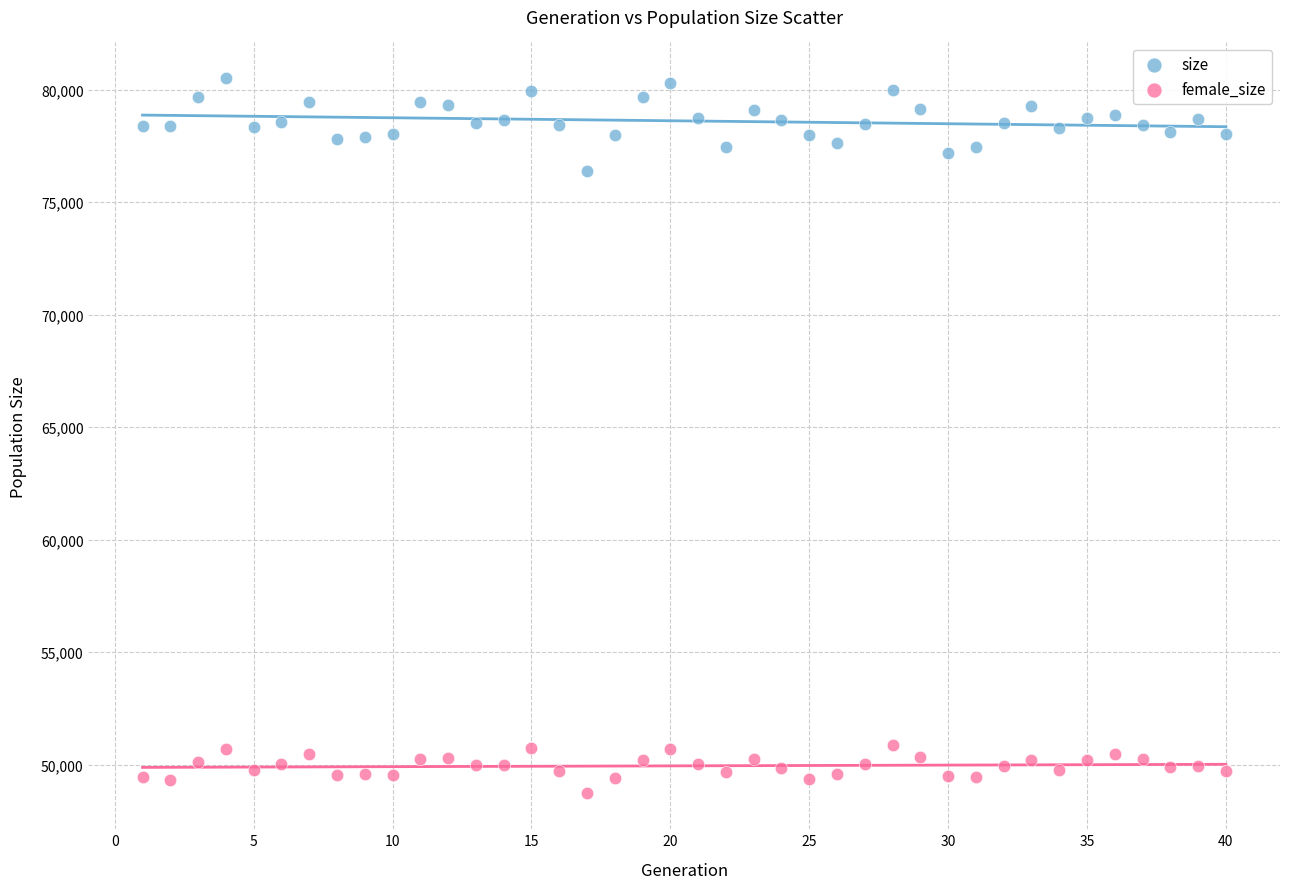

Across all data points, what is the range of X values (max minus min)?

39